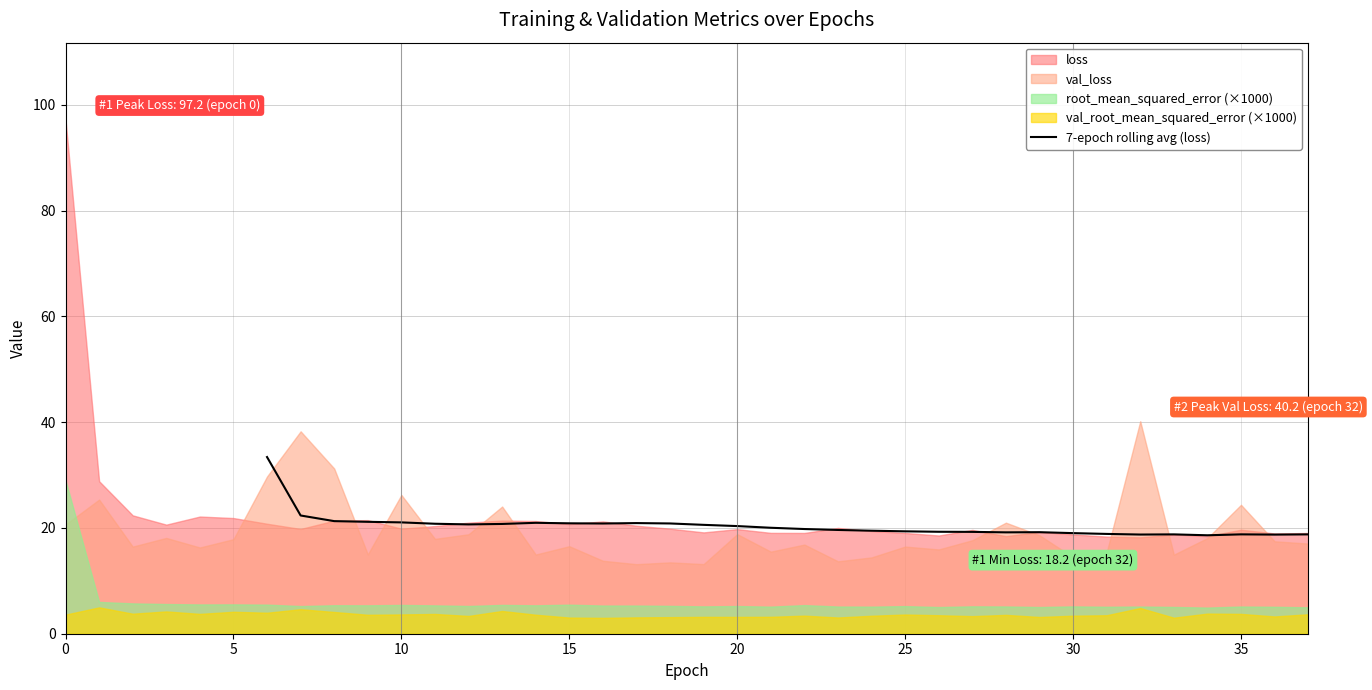

True or false: there are more than 2 points higher than both neighbors.

True